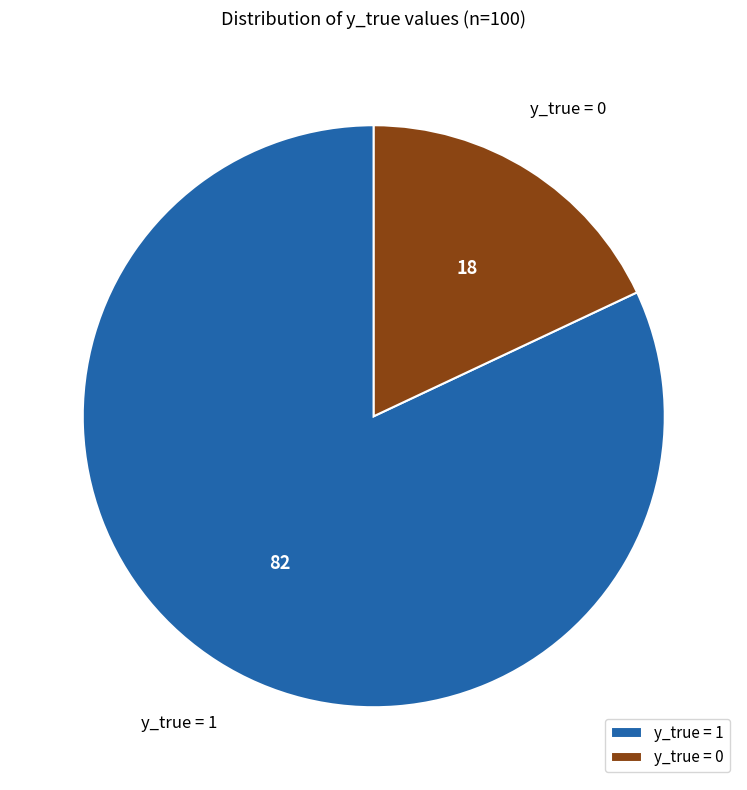

Rank the categories by value from lowest to highest.

y_true = 0, y_true = 1